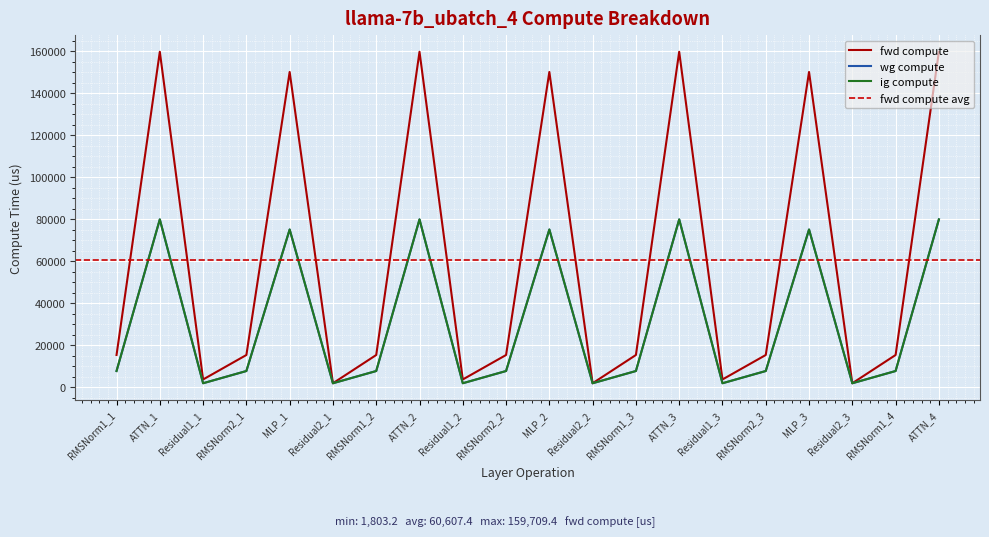

Is it true that fwd compute equals 15260.1 at RMSNorm2_2?

True